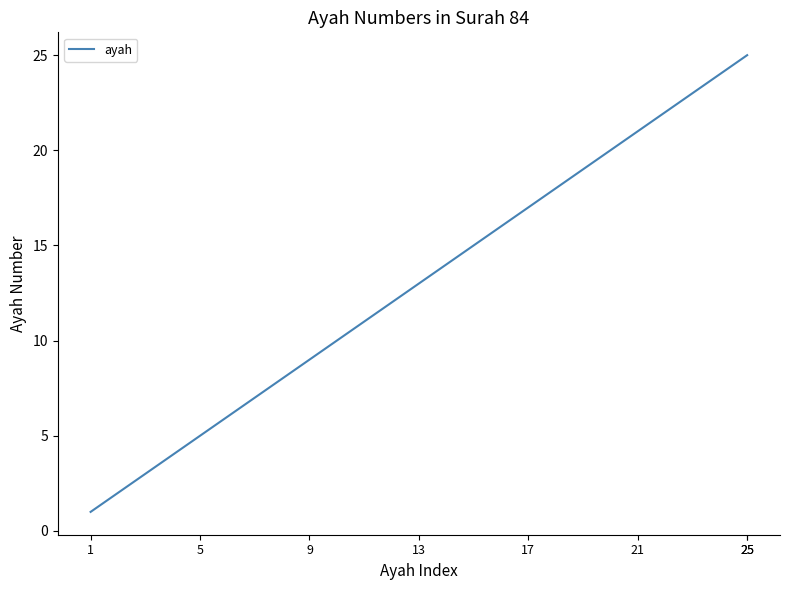

What is the smallest value displayed?

1